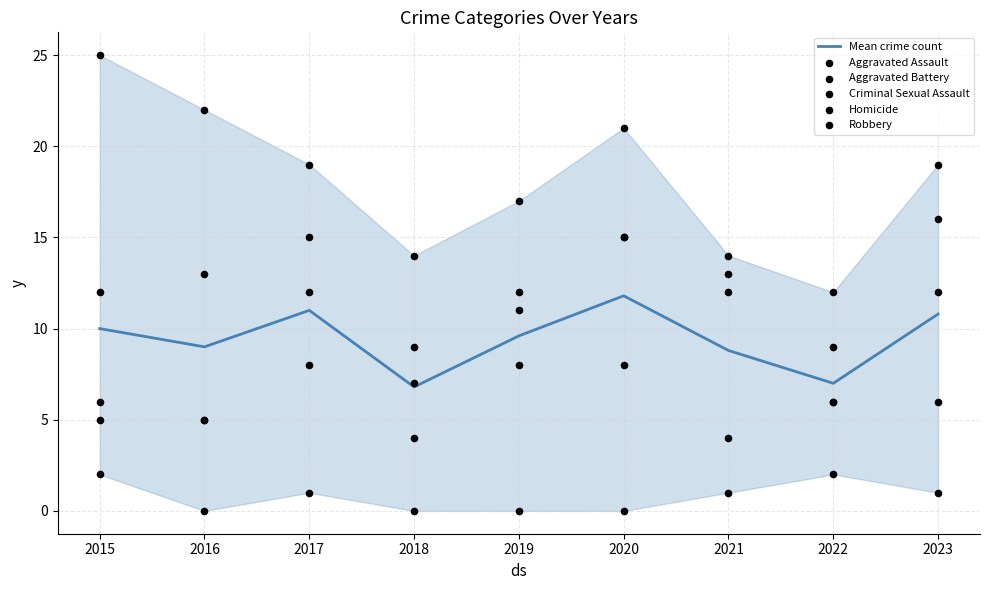

What are all the series names shown in the legend?

Mean crime count, Aggravated Assault, Aggravated Battery, Criminal Sexual Assault, Homicide, Robbery